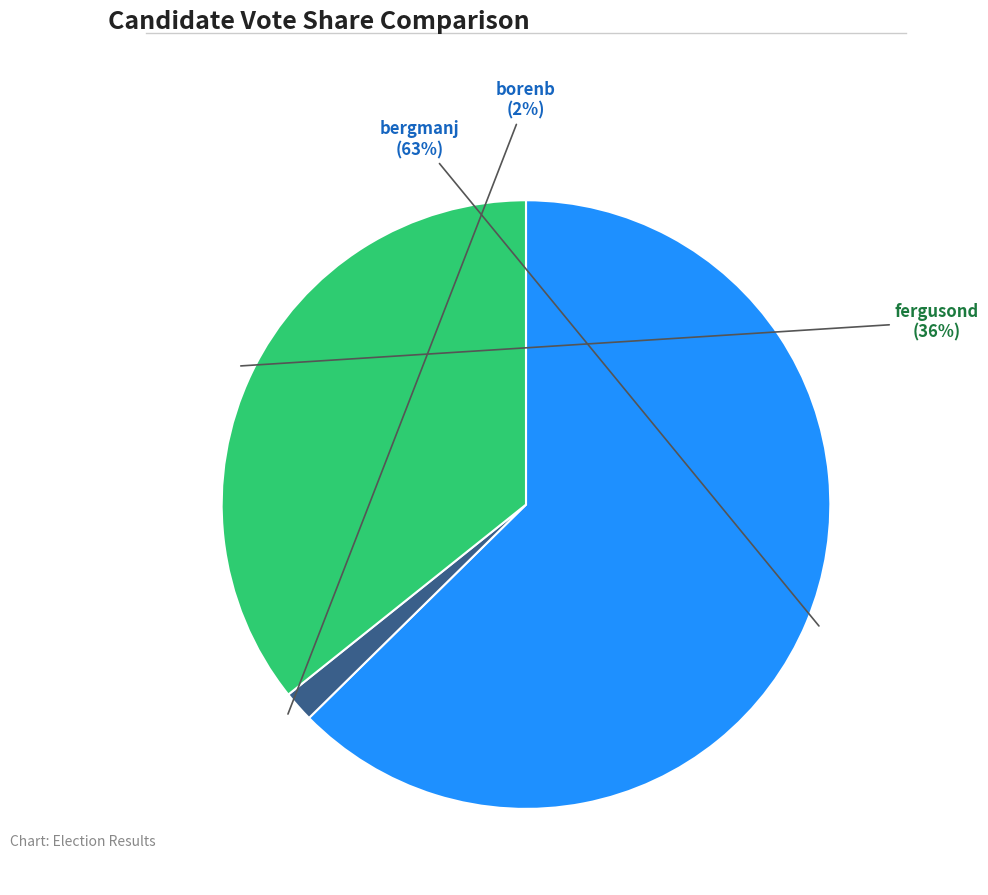

Is there any slice that represents more than half of the pie?

Yes